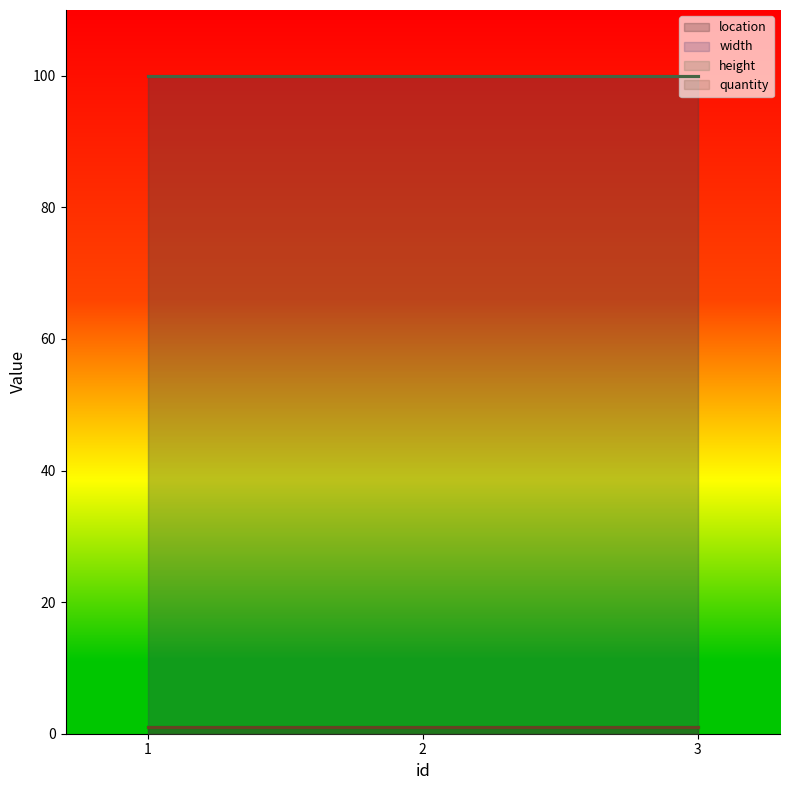

List the series in order of their peak value, highest first.

width, height, location, quantity